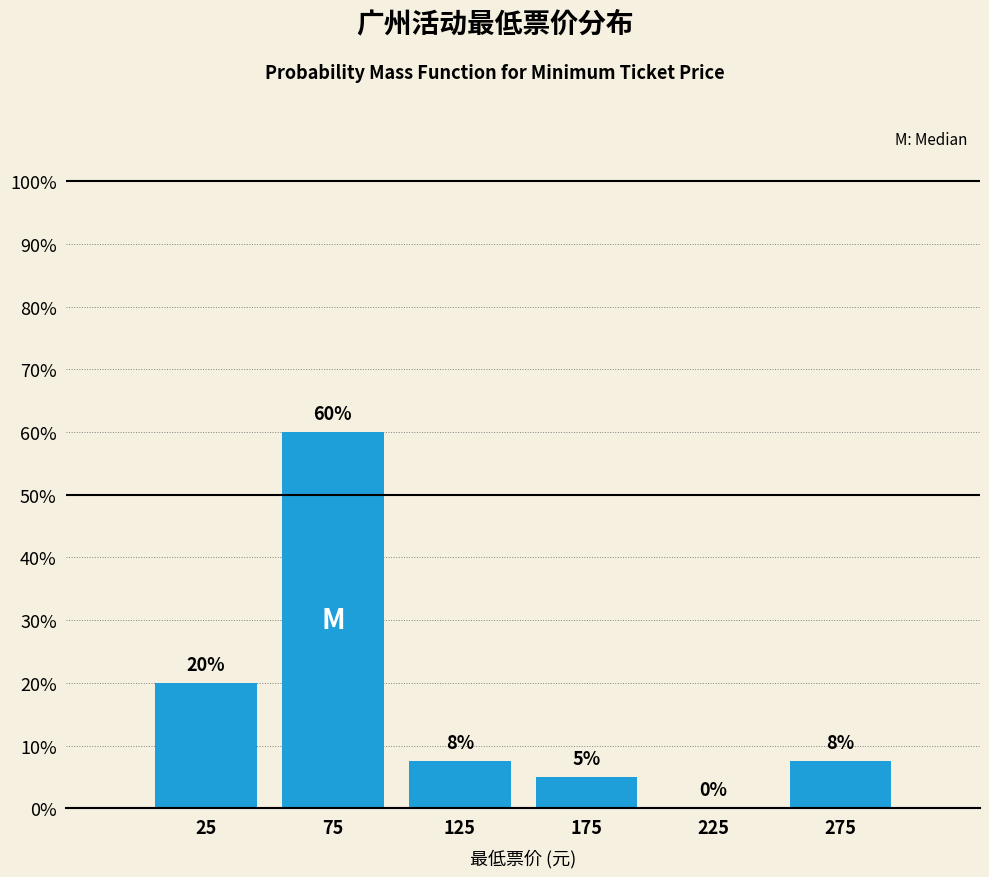

Over which range of the x-axis is the bar tallest?

50 to 100